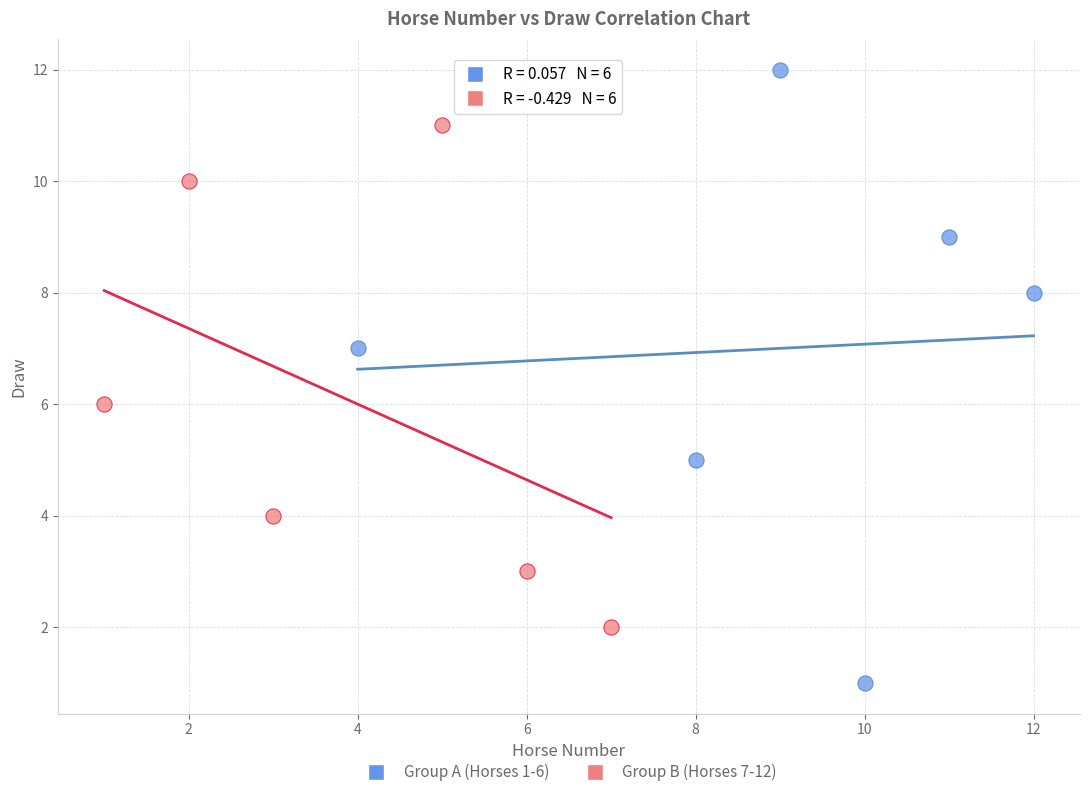

Which series contains the lowest Y value?

Group A (Horses 1-6)